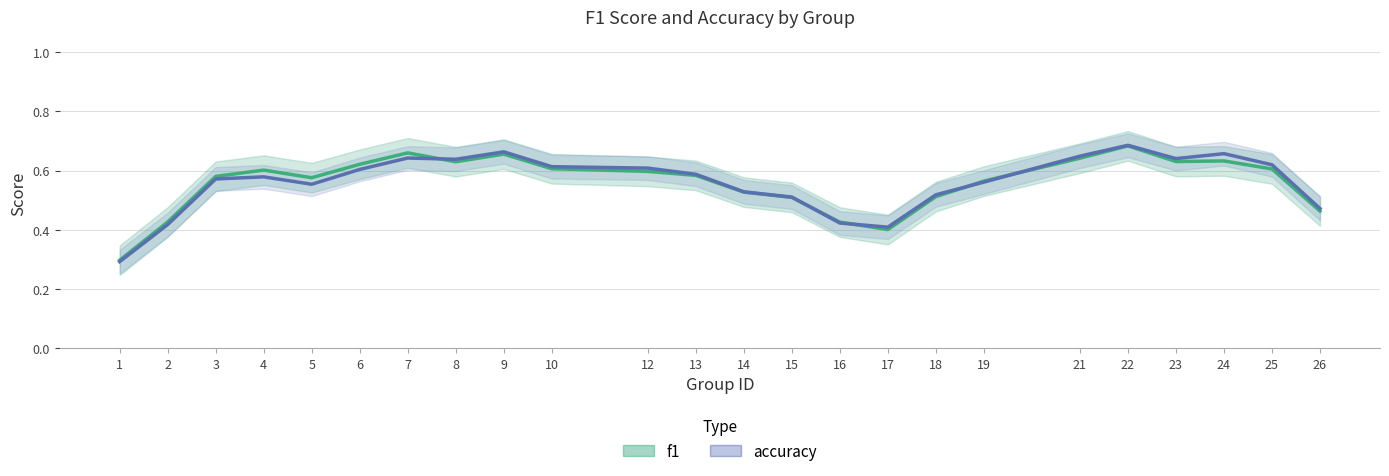

True or false: f1 has more than 2 interior local peaks.

True